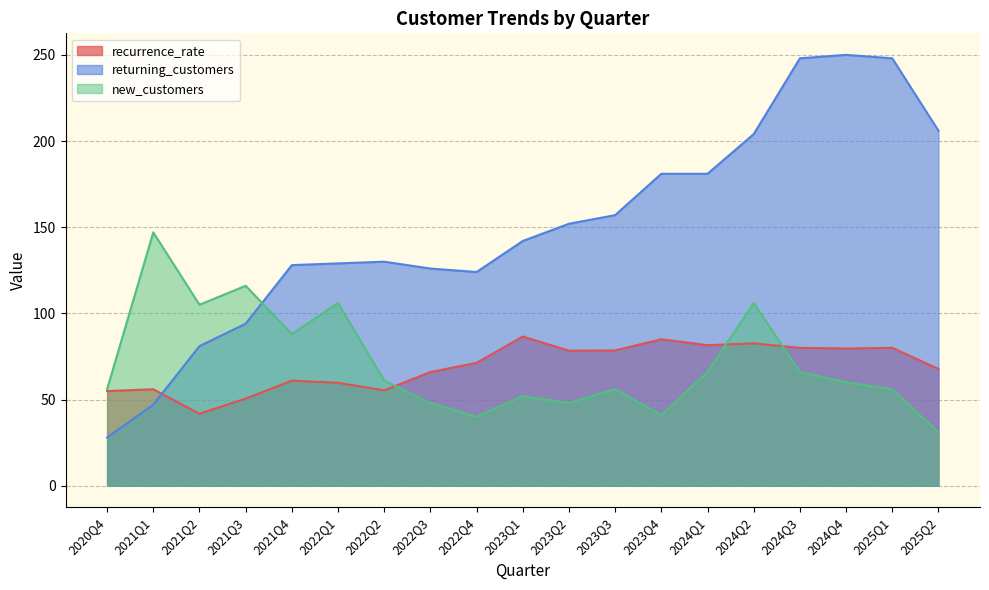

What is the sum of all returning_customers values?

2856.0